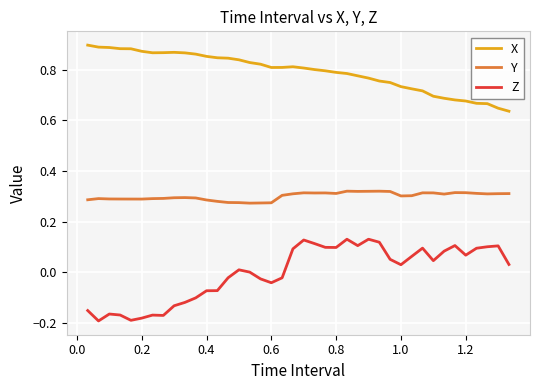

List the series in order of their peak value, highest first.

X, Y, Z